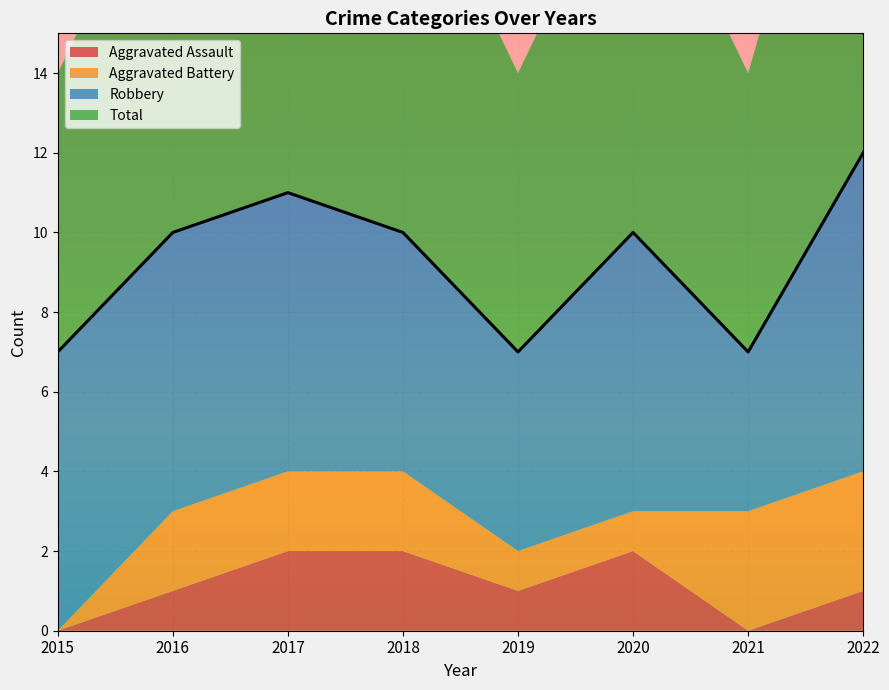

How many values in the Total series are below 10?

3